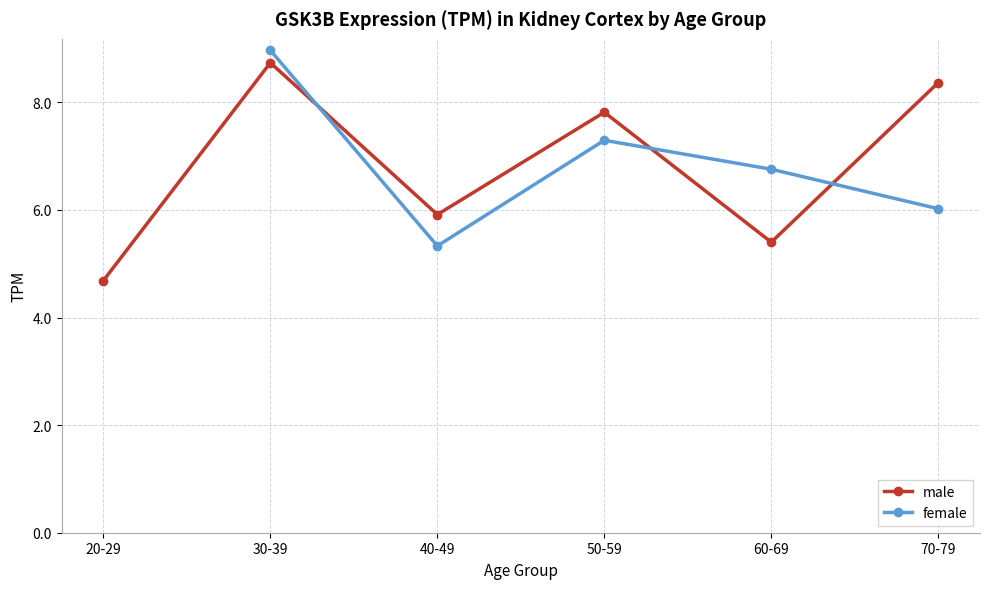

How many lines are shown in the chart?

2